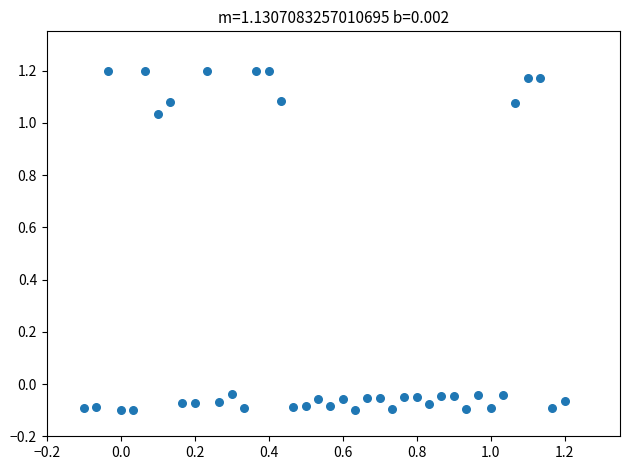

What is the range of Y values (max minus min)?

1.3